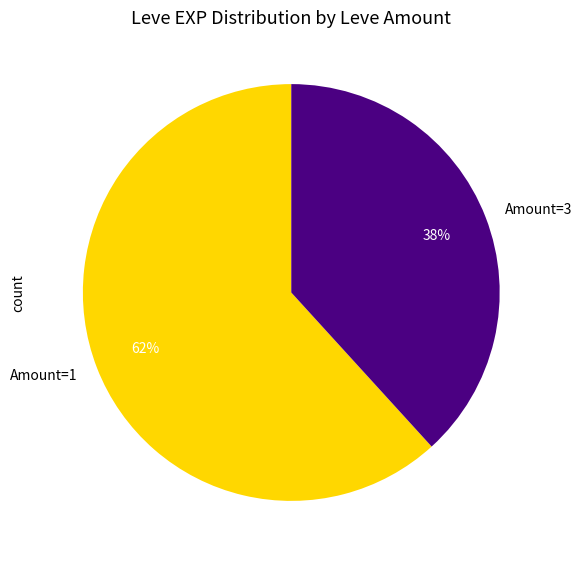

Is the sum of Amount=1 and Amount=3 greater than half?

Yes